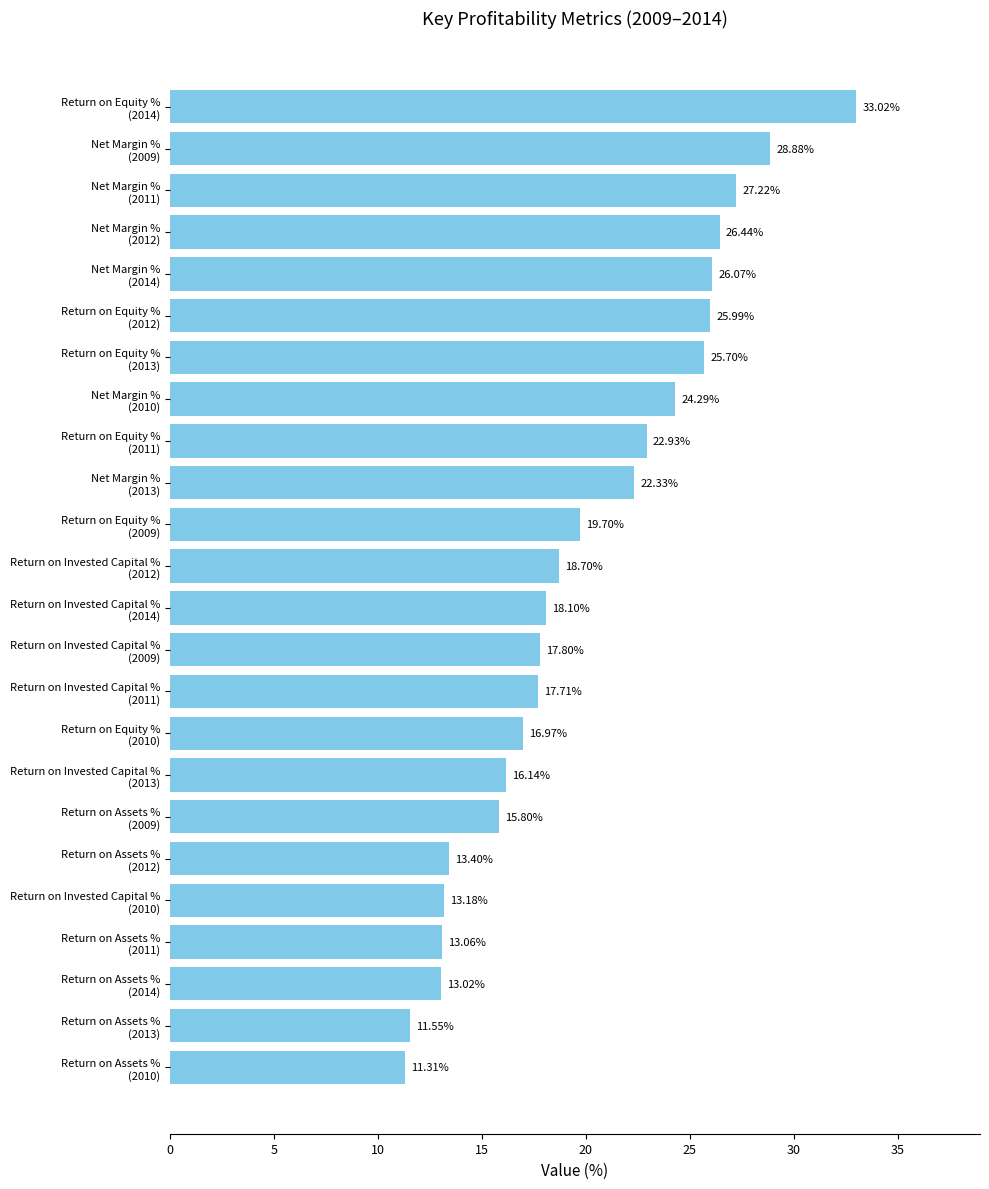

What is the difference between the maximum and second lowest values?

21.5